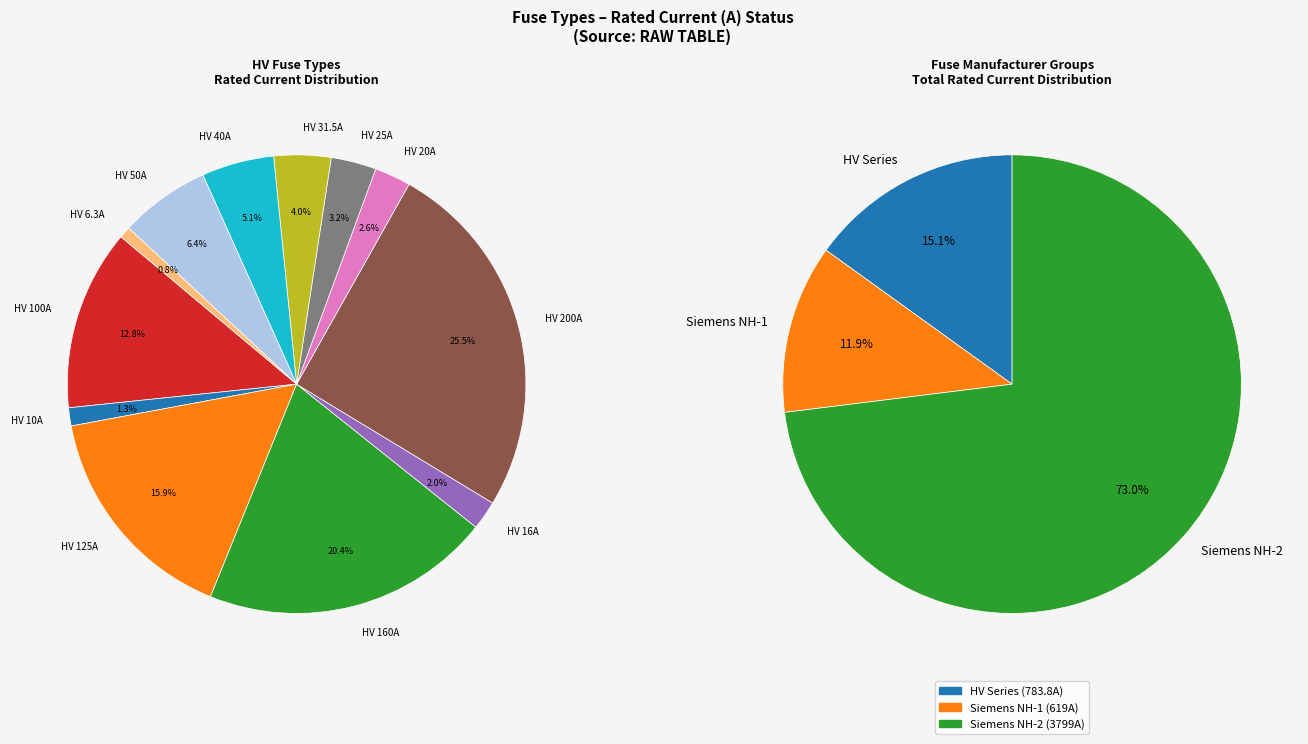

To the nearest percent, what is the combined percentage of HV 16A and HV 50A?

8%